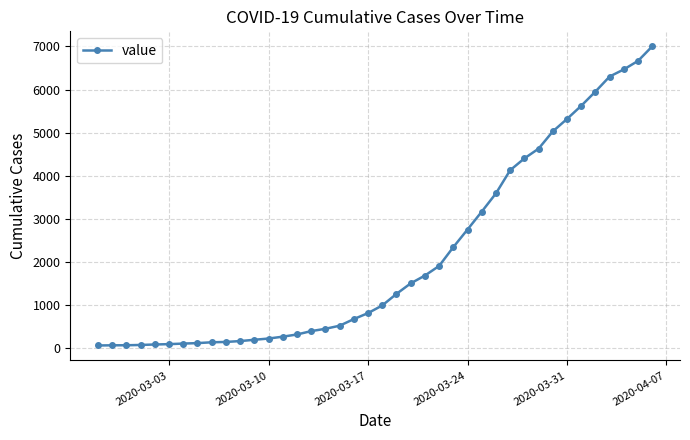

What is the sum of all values?

85719